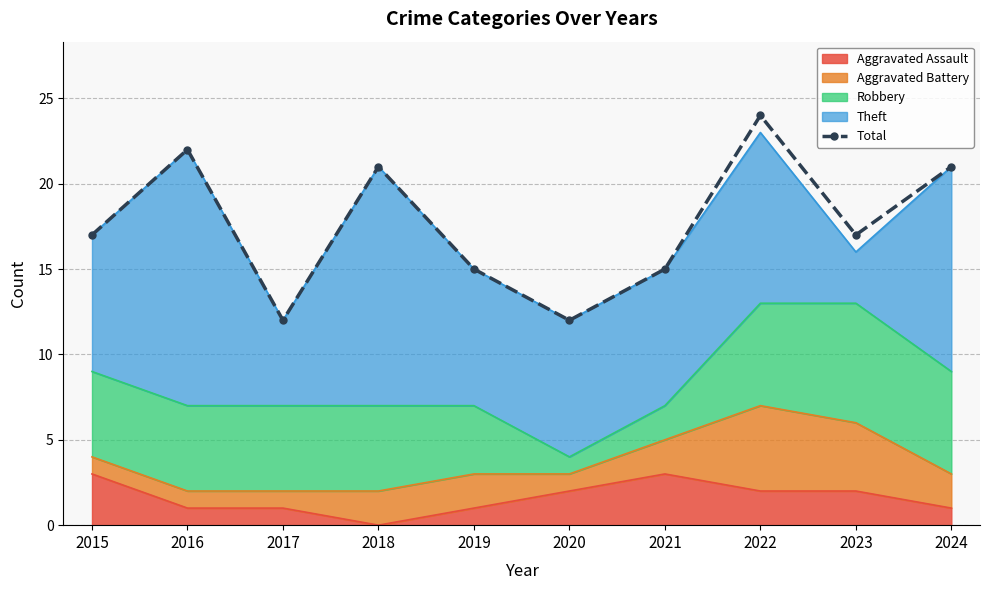

What is the sum of the values at 2016 and 2023?

39